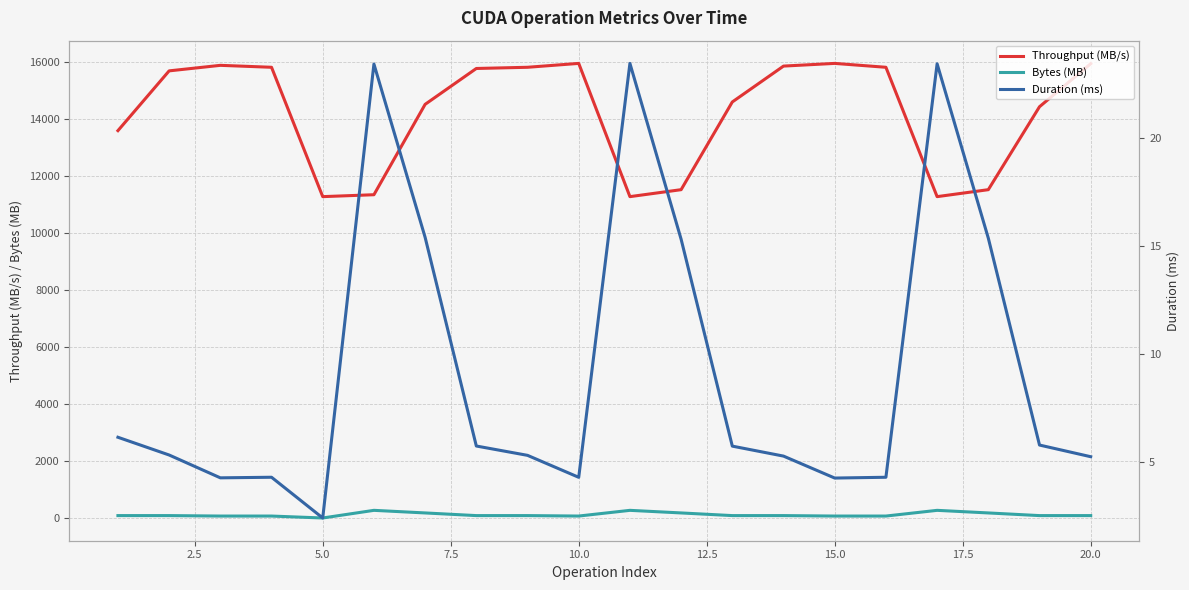

True or false: Bytes (MB) has more than 2 interior local peaks.

True